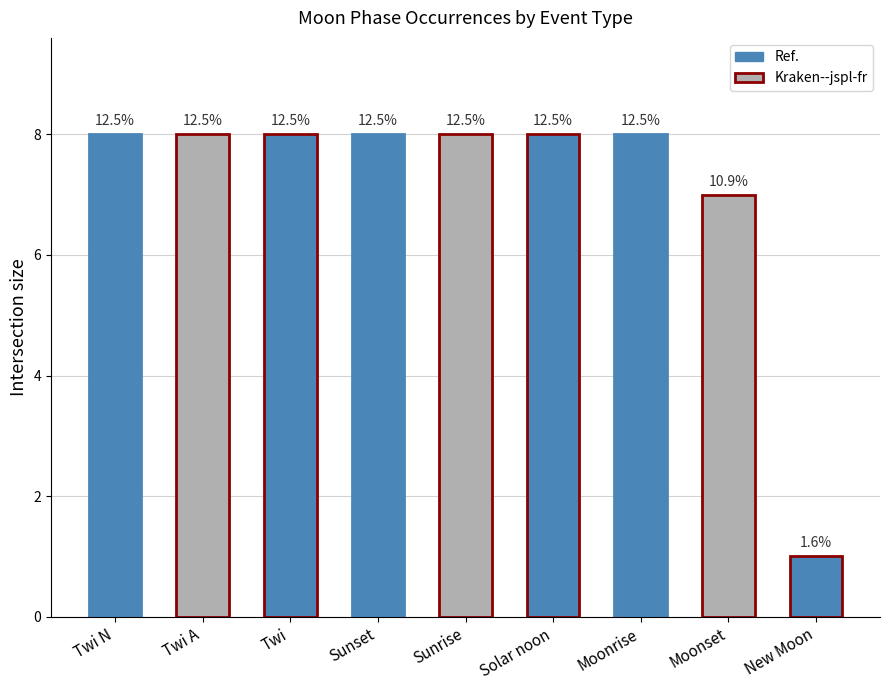

Reading left to right, extract all data points from this chart.

Twi N=8	Twi A=8	Twi=8	Sunset=8	Sunrise=8	Solar noon=8	Moonrise=8	Moonset=7	New Moon=1